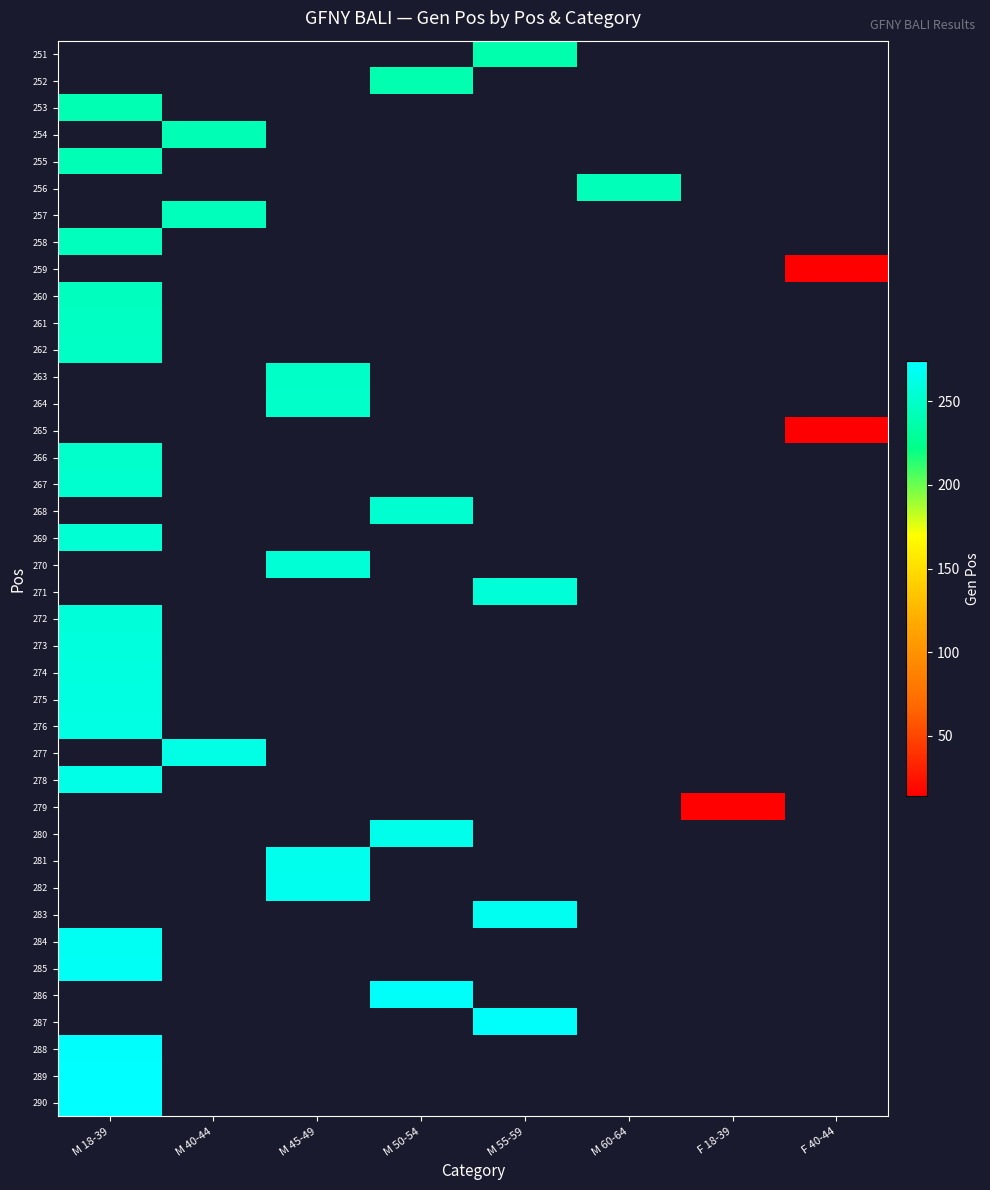

How many values in 263 are above zero?

1